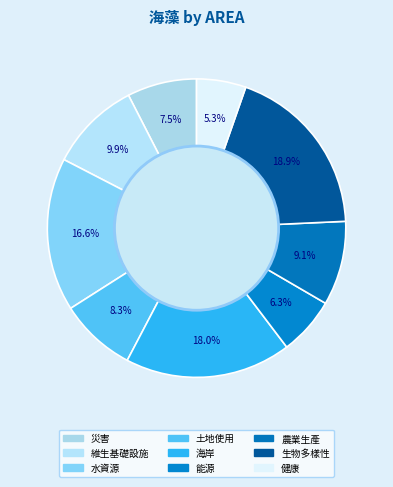

Does any single category account for the majority?

No